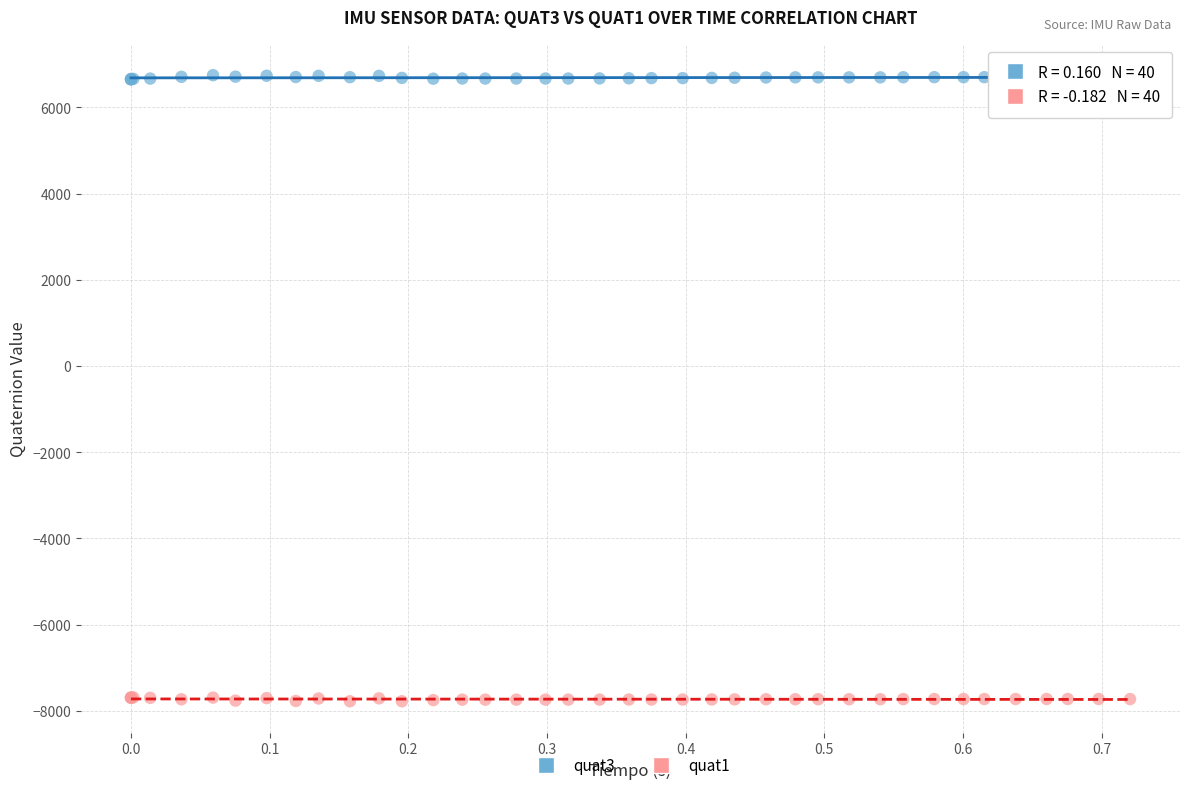

Which series contains the lowest Y value?

quat1